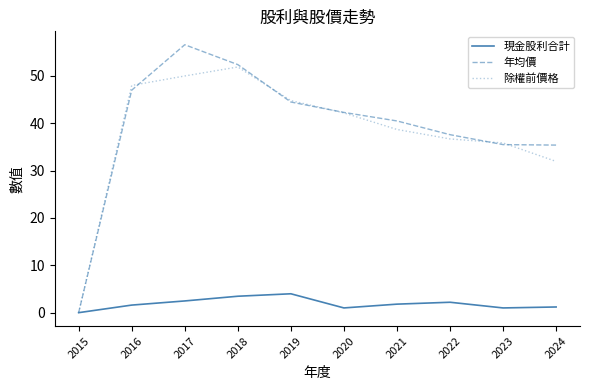

How many interior local peaks does the 年均價 series have?

1